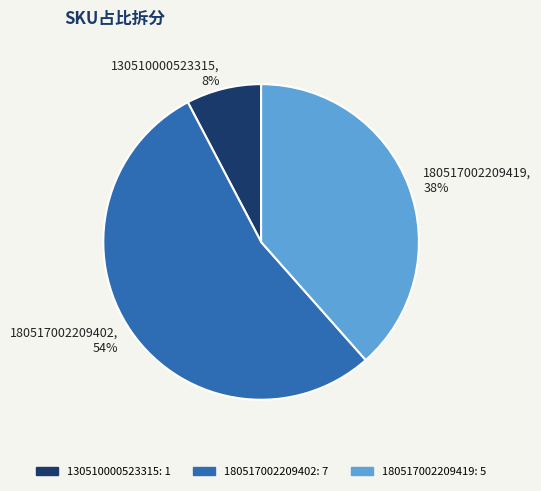

Which slice represents more than half of the pie?

180517002209402